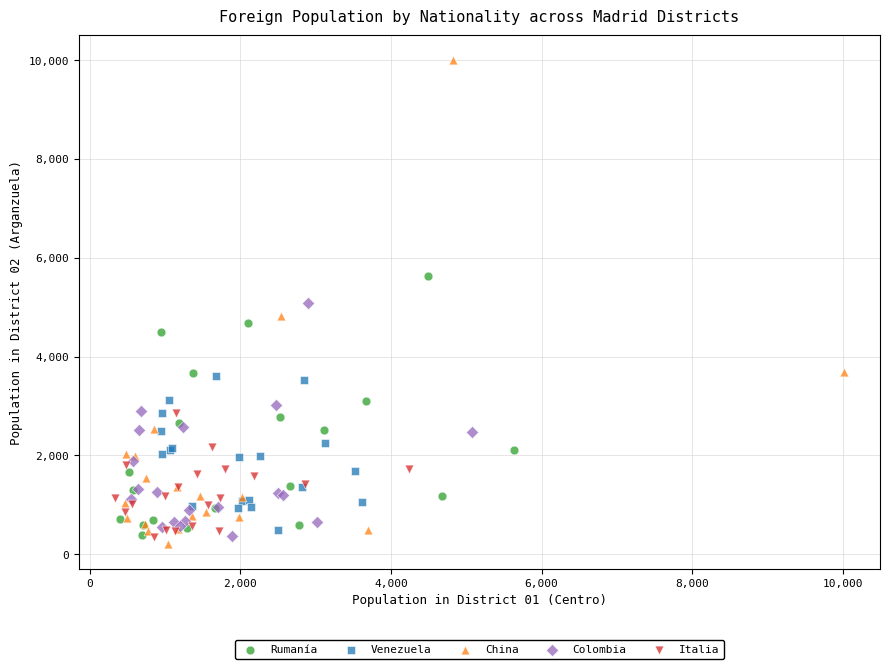

Which series reaches the maximum Y coordinate?

China